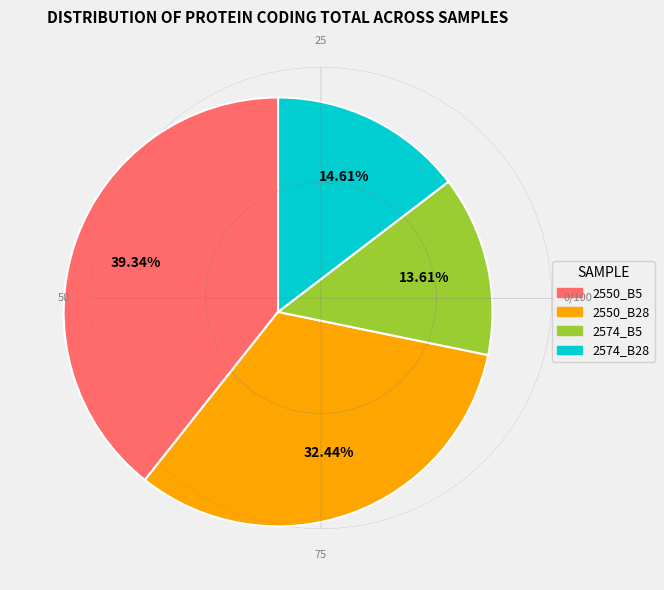

Is there a majority slice in this chart?

No